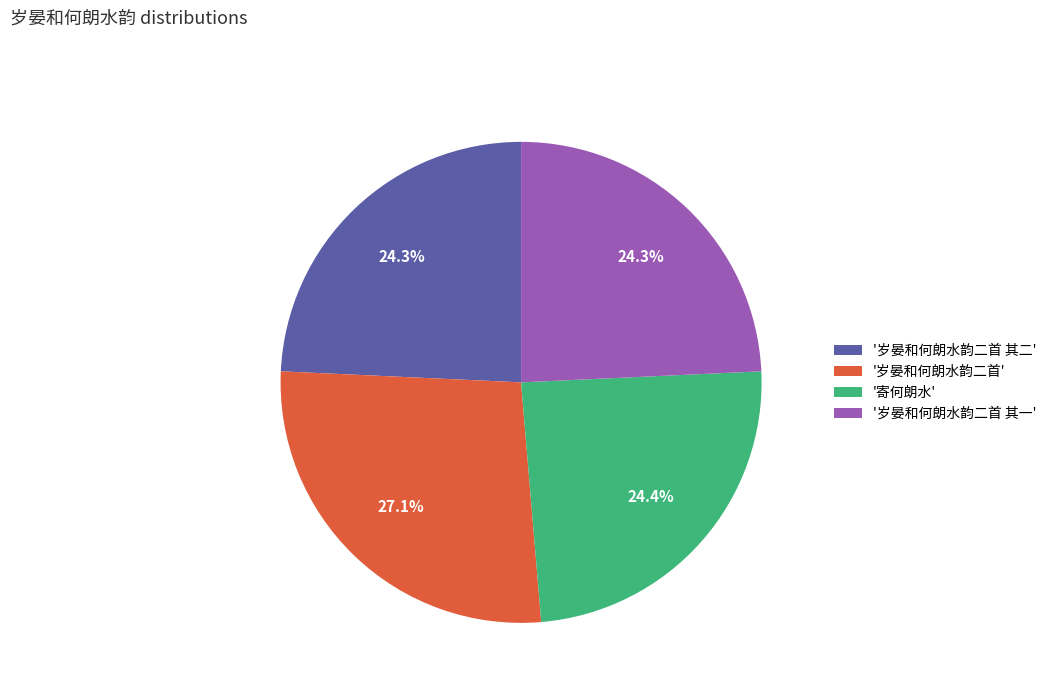

Do '岁晏和何朗水韵二首' and '寄何朗水' together represent more than half of the pie?

Yes